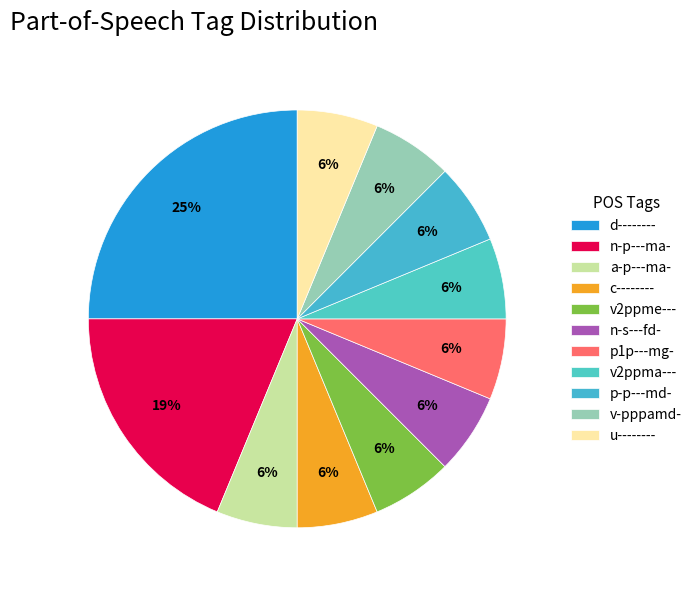

Count the number of slices in the pie.

11